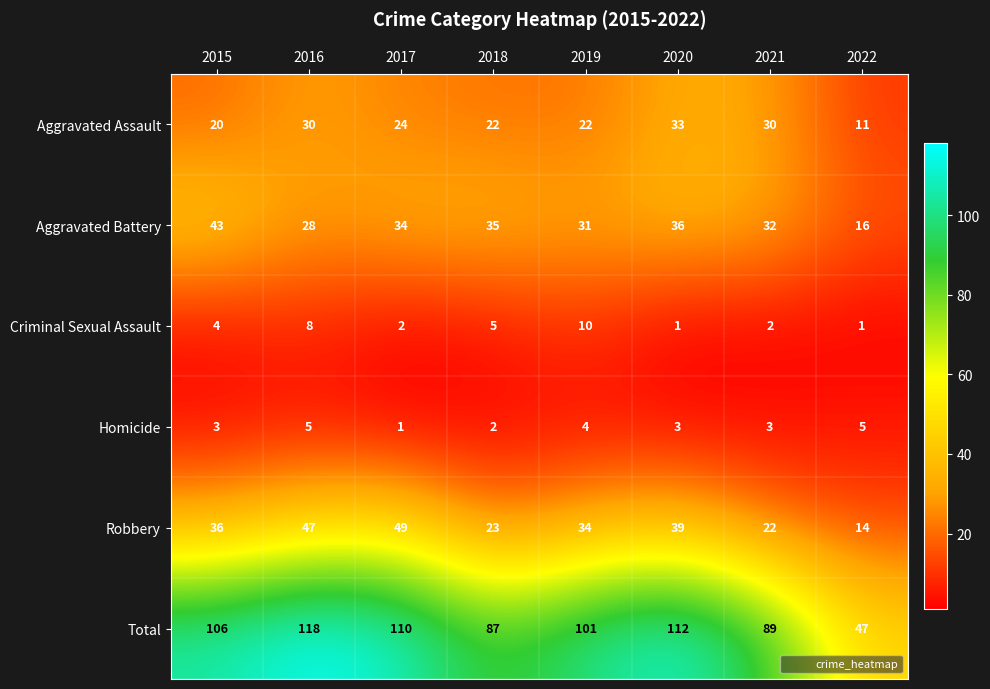

At which label is Robbery closest to 31?

2019